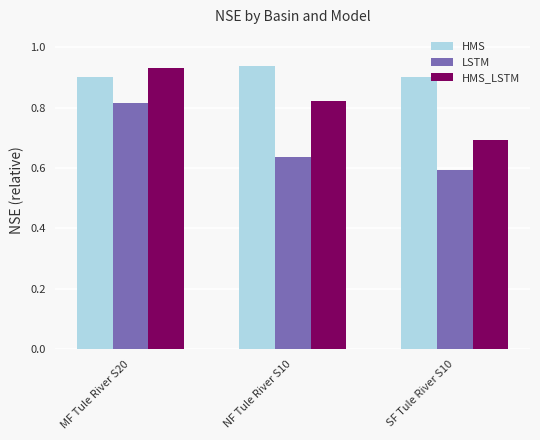

How many bars are there in each group?

3